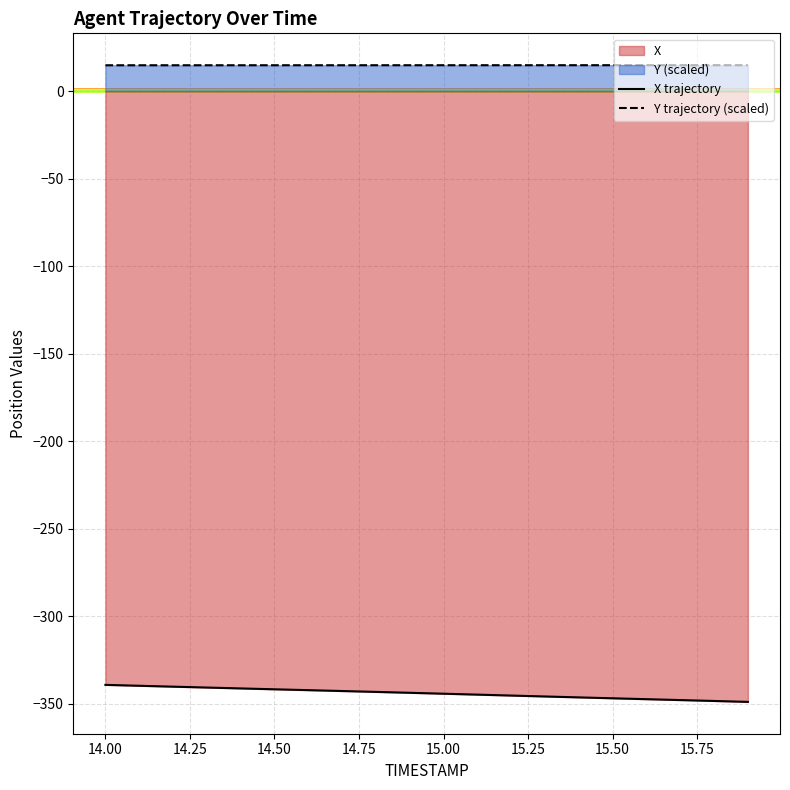

True or false: X trajectory and Y trajectory (scaled) intersect in this chart.

False